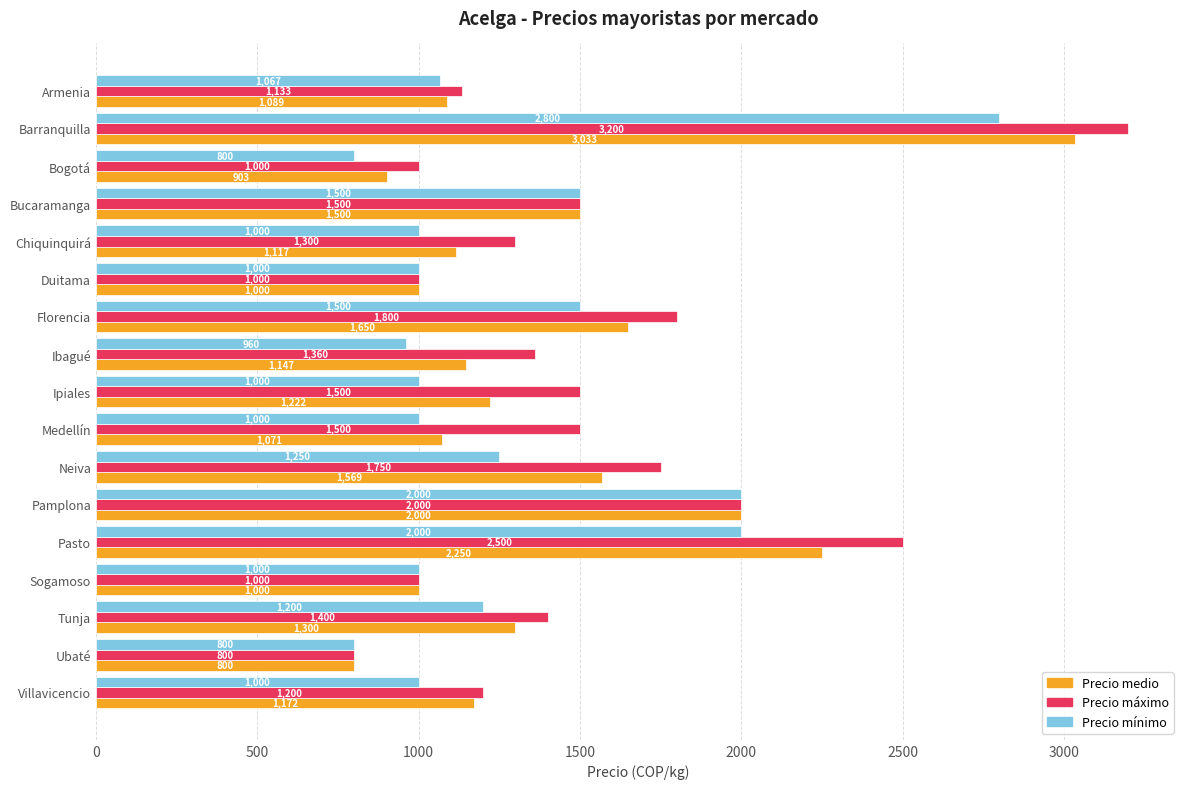

At which label is Precio máximo closest to 2000?

Pamplona